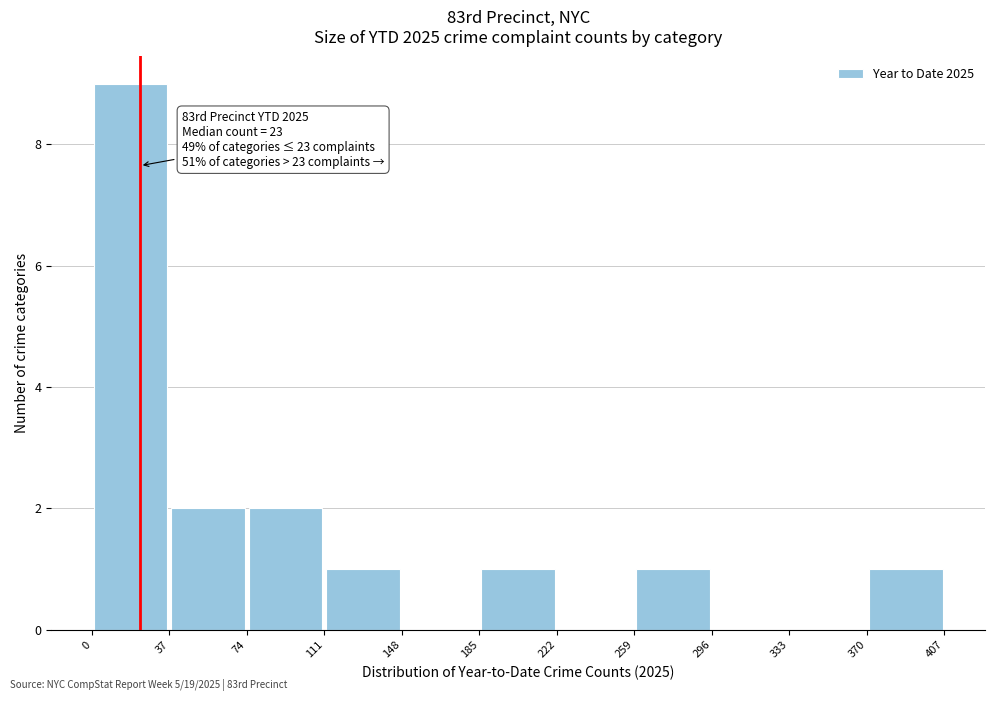

Over which range of the x-axis is the bar tallest?

0 to 37